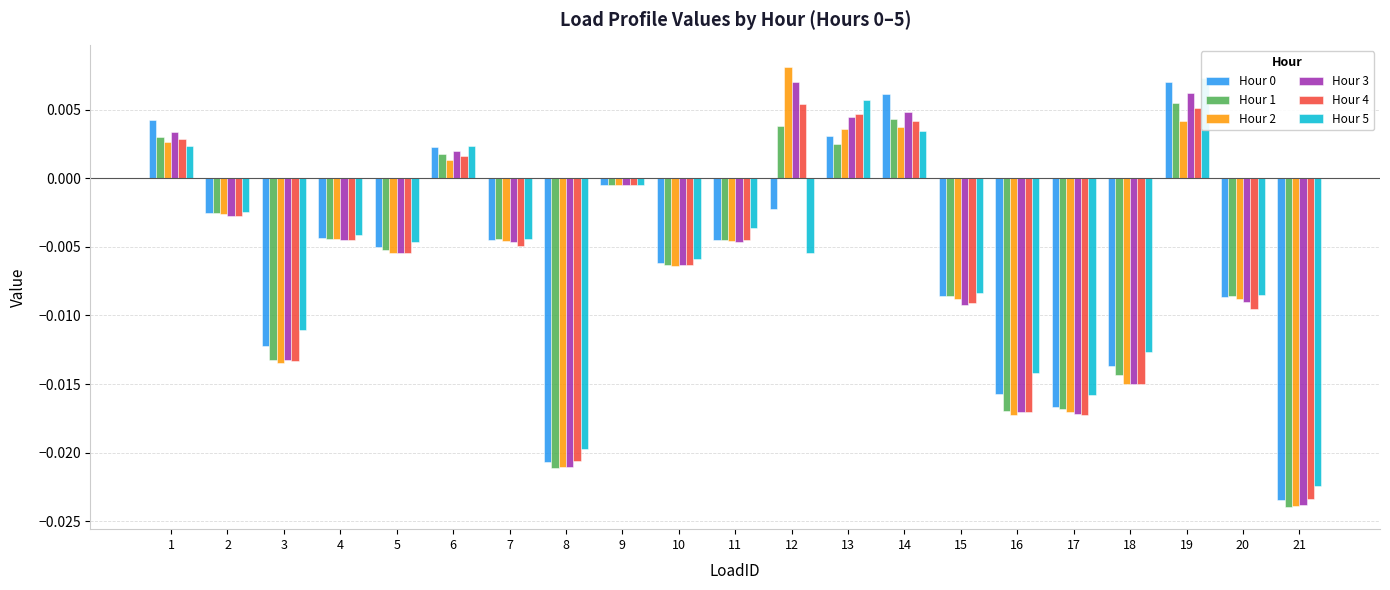

The Hour 0 series shows -0.0 at 9. True or false?

False